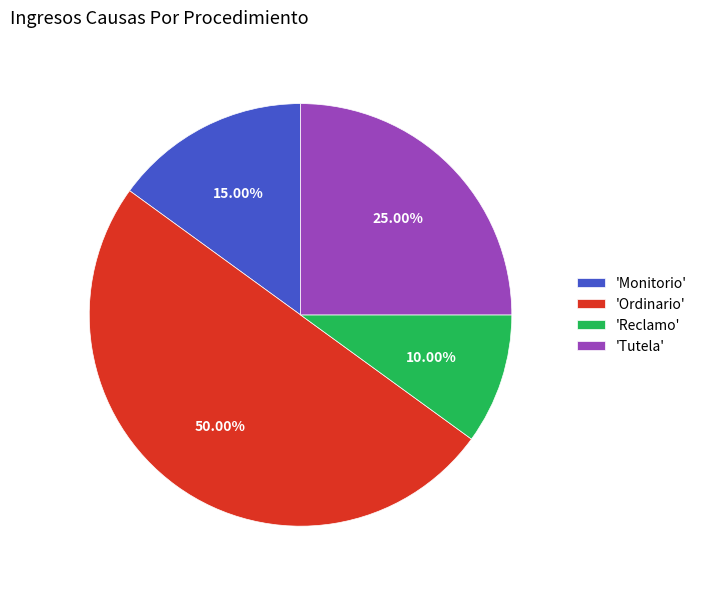

Approximately how many times larger is the value at 'Monitorio' compared to 'Tutela'?

0.6